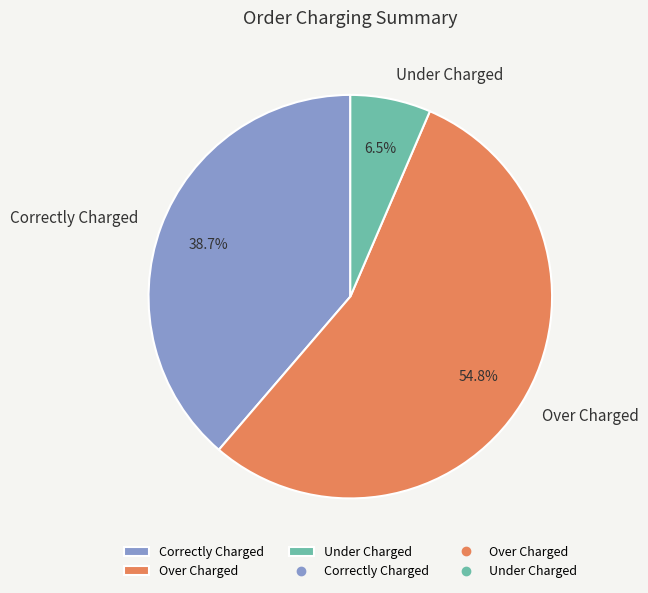

Count the number of slices in the pie.

3